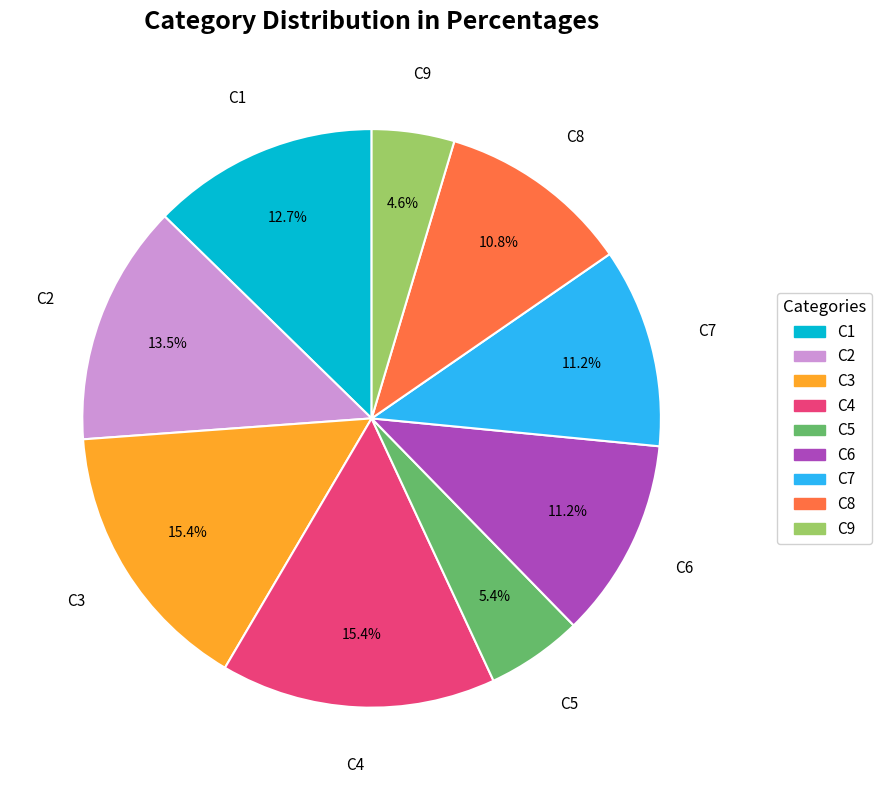

Which category has the smallest portion of the pie?

C9